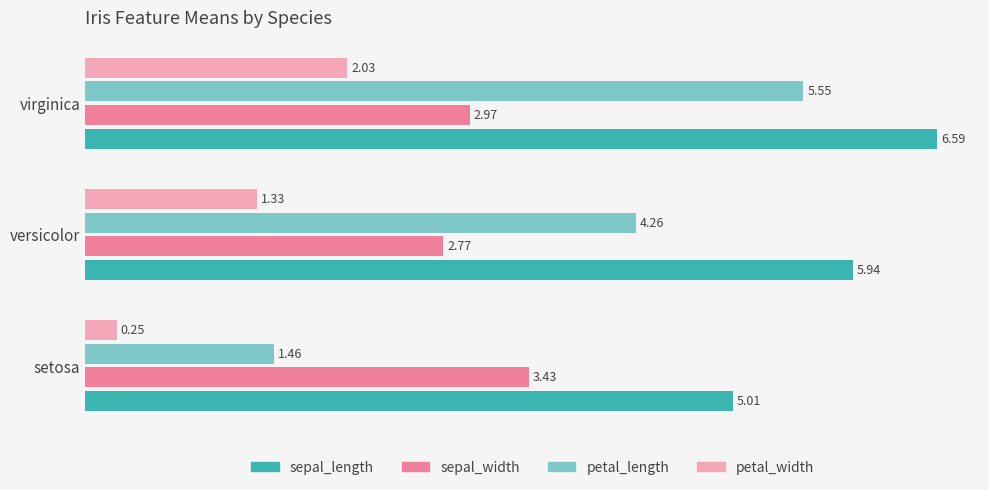

What are all the series names shown in the legend?

sepal_length, sepal_width, petal_length, petal_width